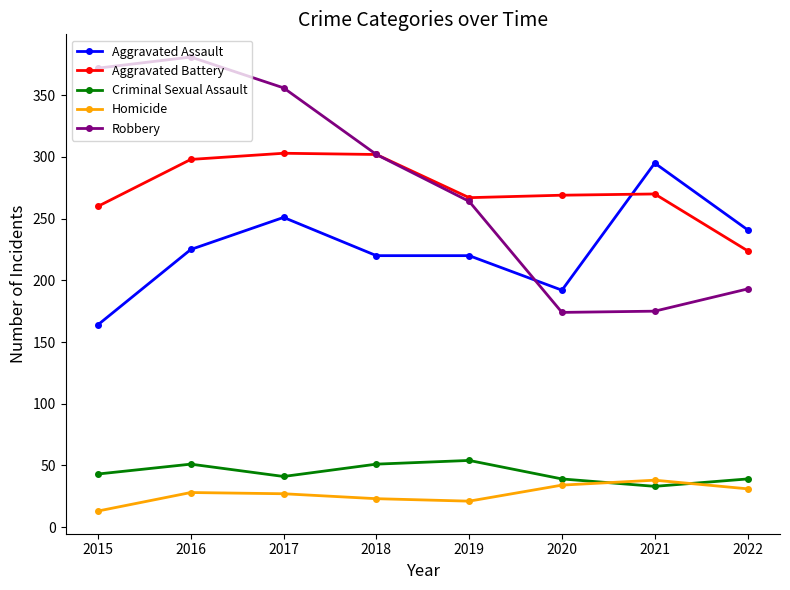

Which series has the largest range (max minus min)?

Robbery